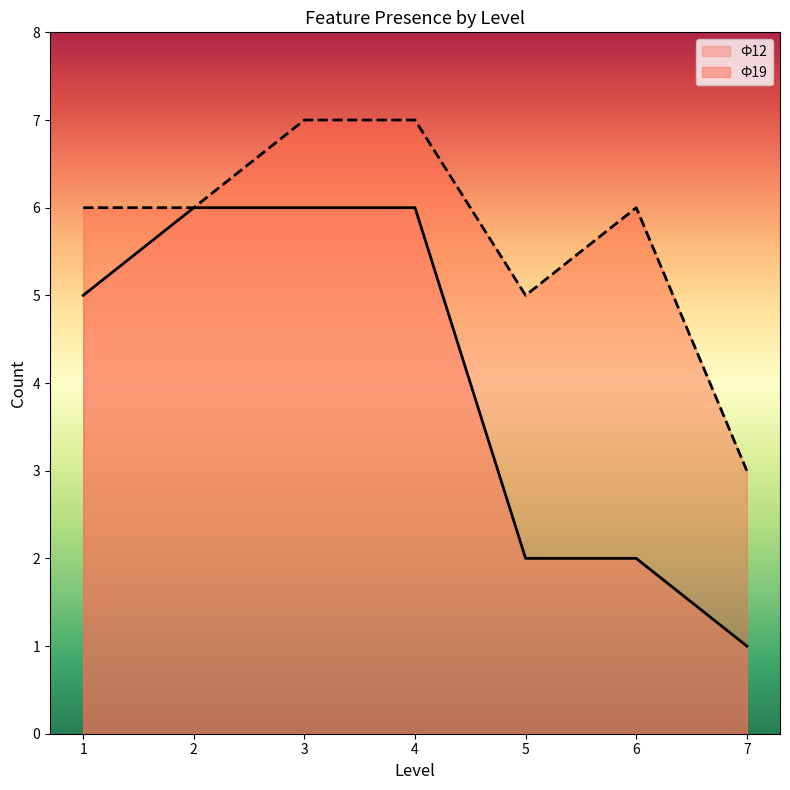

What is the sum of all Ф19 values?

40